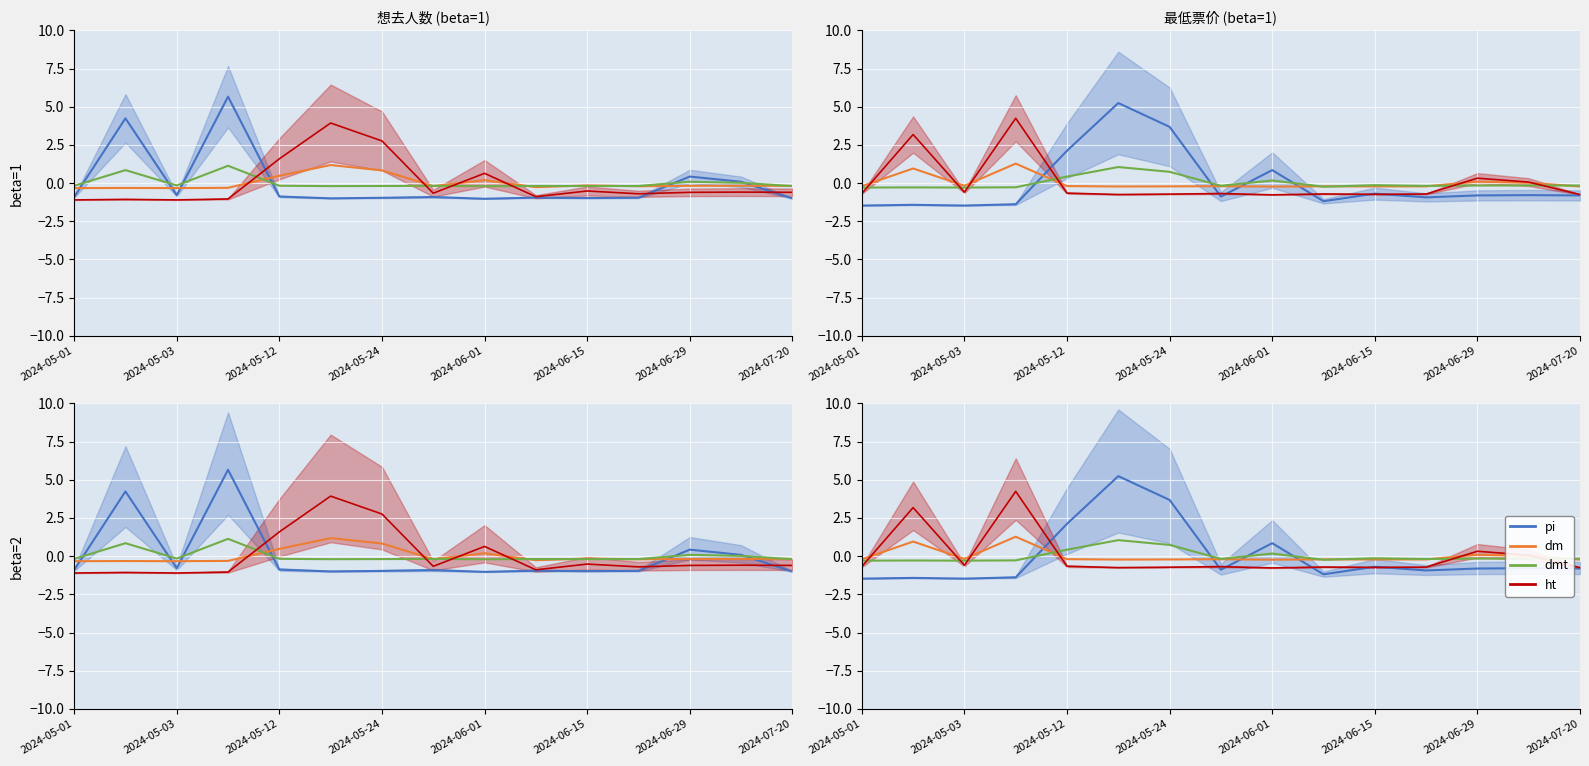

True or false: dm has a value of -0.1 at 2024-05-01.

False